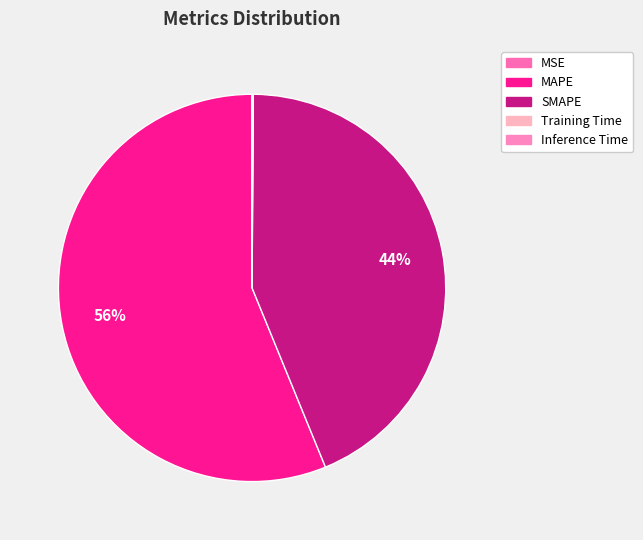

What percentage is NOT represented by MSE?

100.0%